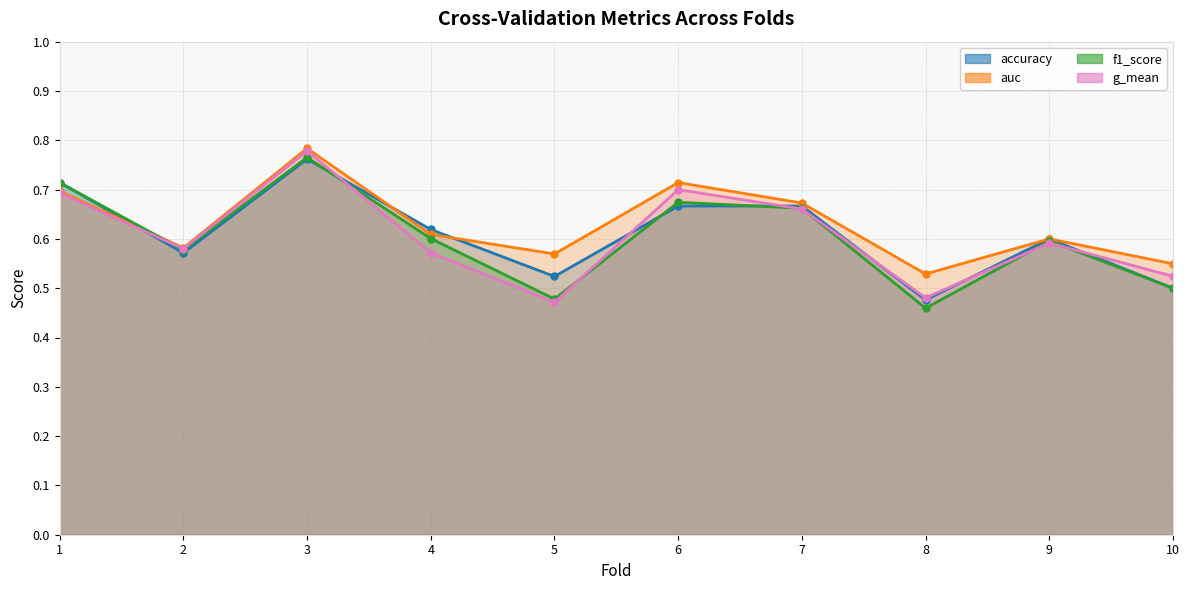

Which label corresponds to the smallest value in the chart?

8